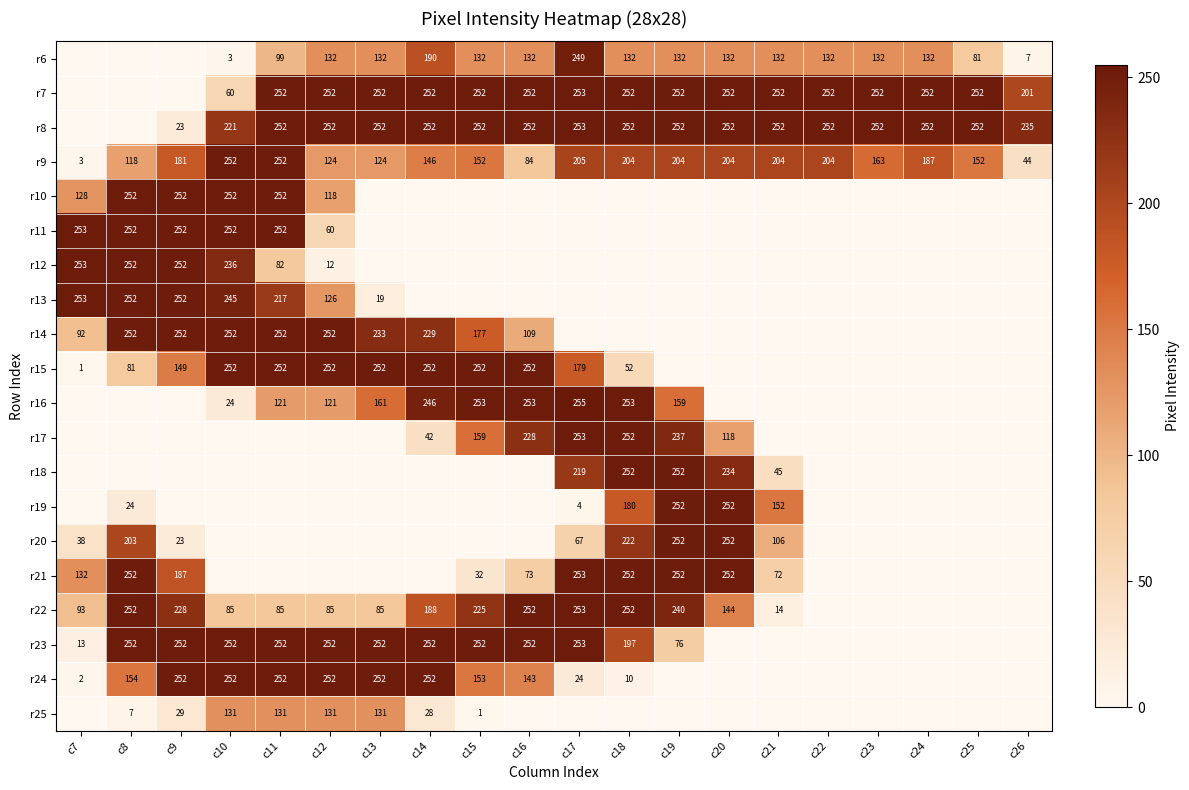

True or false: r20 has a value of 252 at c20.

True